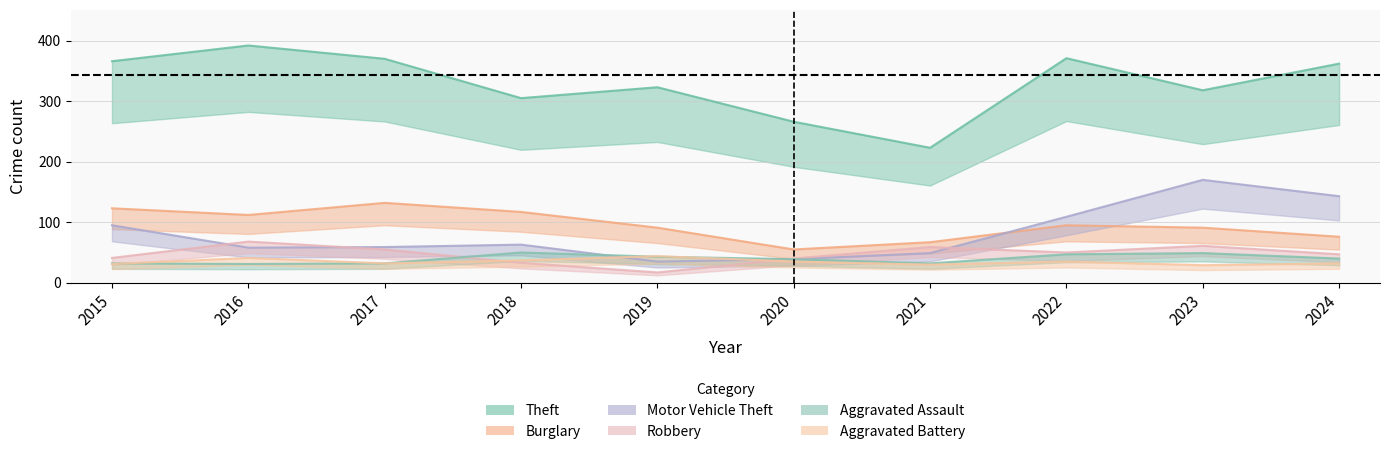

What is the sum of the Motor Vehicle Theft values at 2024 and 2016?

201